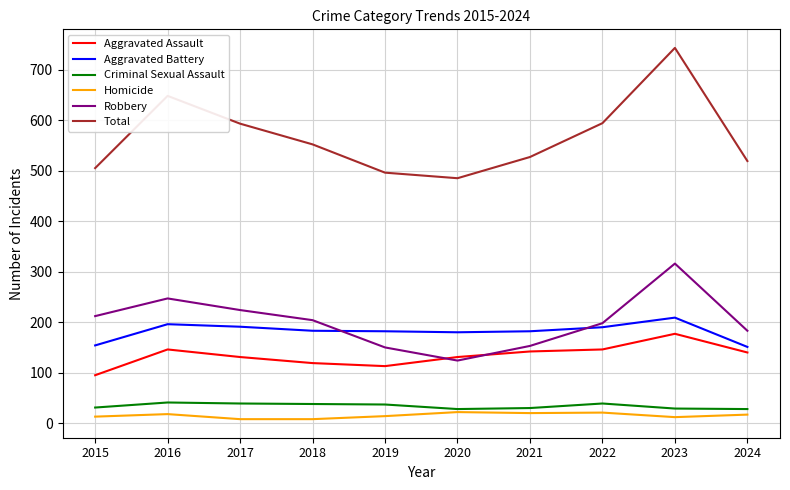

What is the greatest value displayed?

743